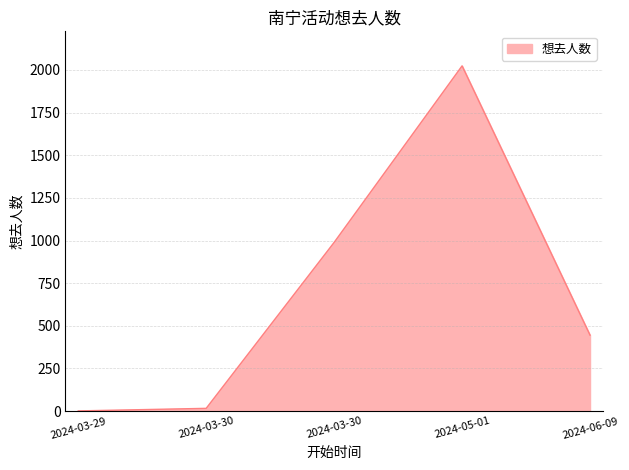

Reading right to left, extract all data points from this chart.

445	2024	989	16	1